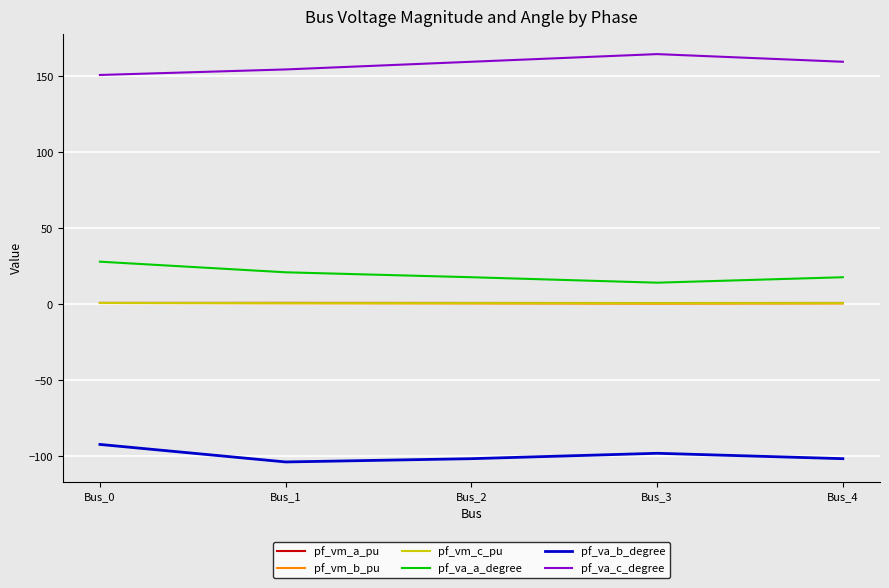

Which series has the largest total across all categories?

pf_va_c_degree